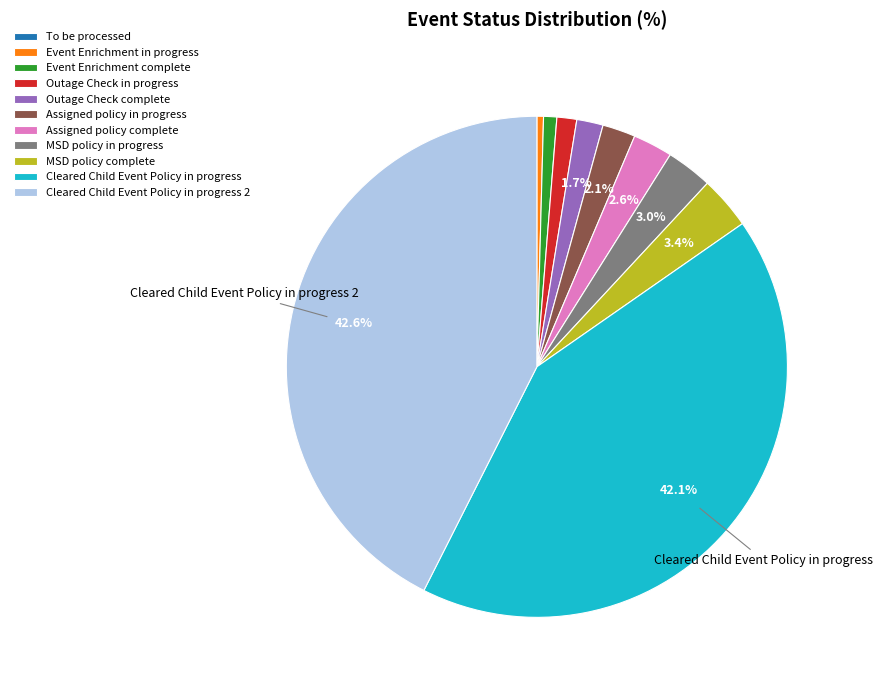

True or false: Assigned policy in progress accounts for 2% of the total.

True